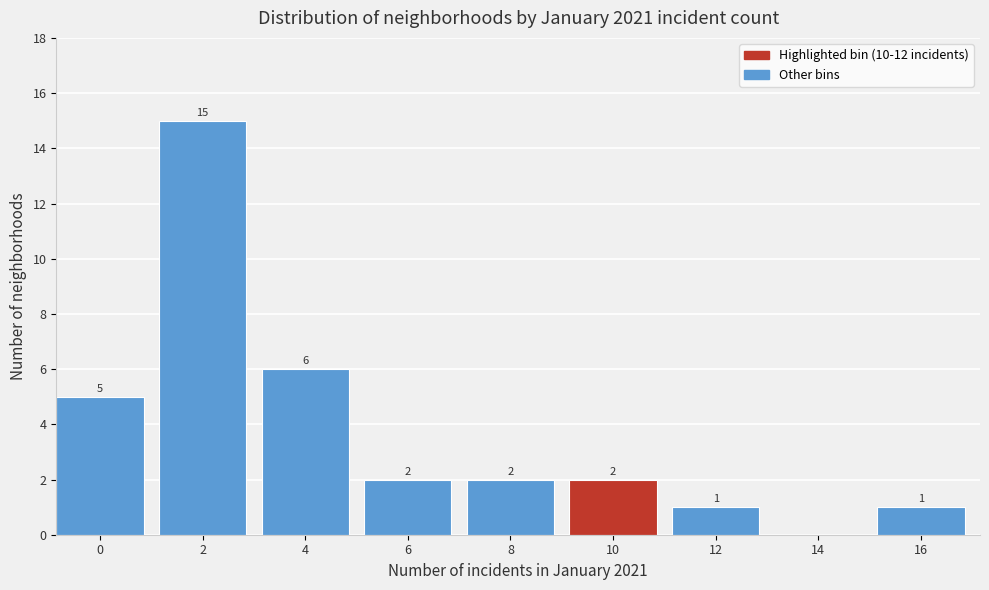

Reading left to right, list all the values displayed in this chart.

0=5	2=15	4=6	6=2	8=2	10=2	12=1	14=0	16=1